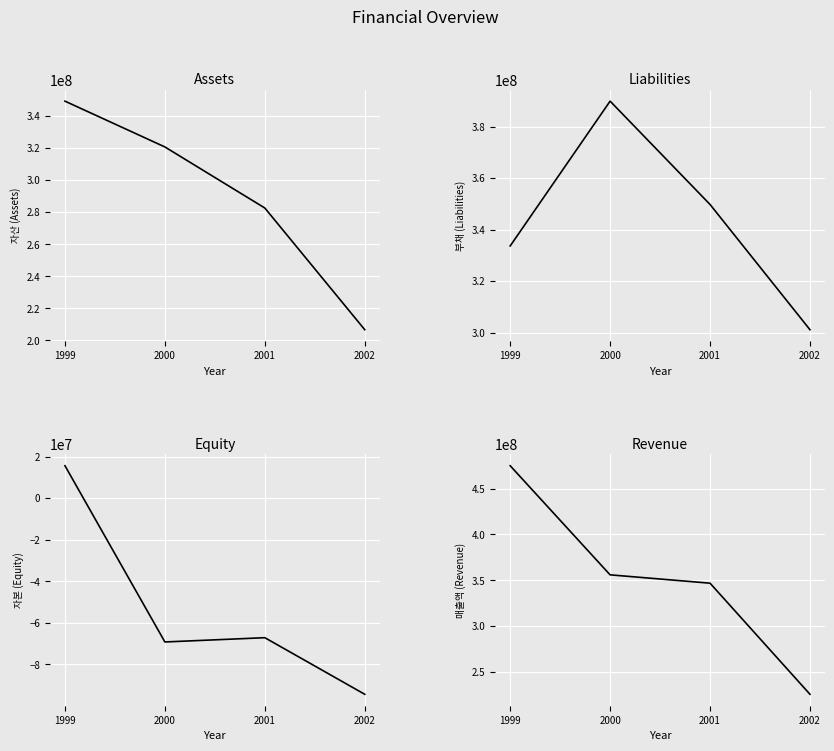

True or false: 자본 and 자산 intersect in this chart.

False